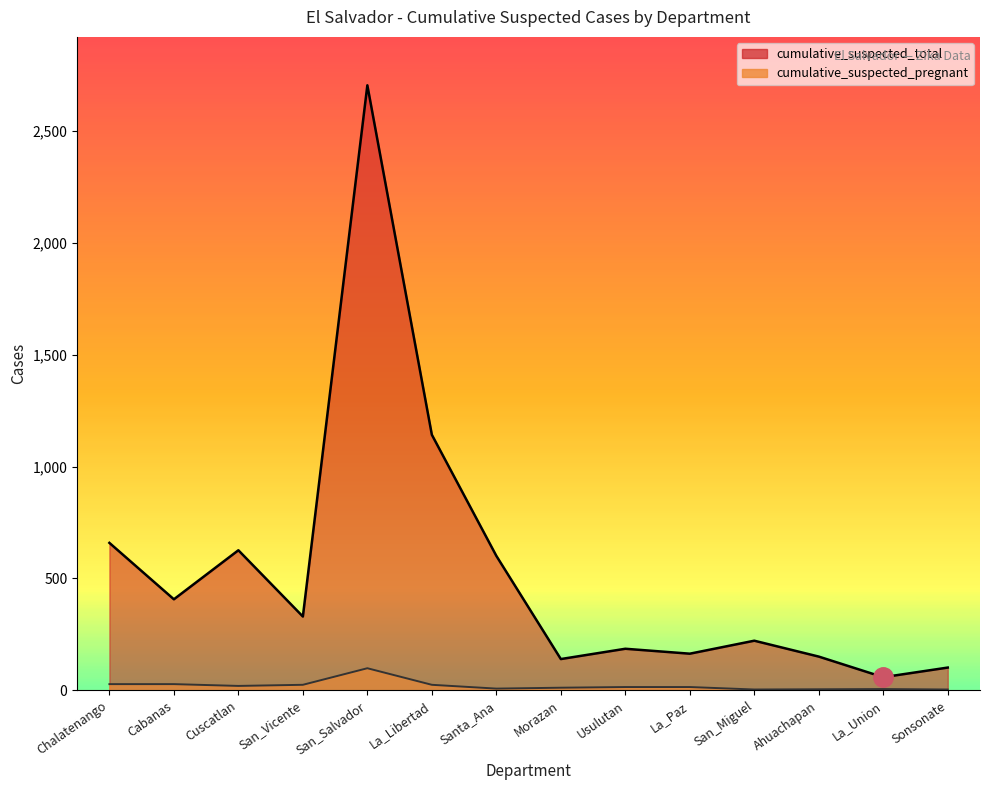

True or false: cumulative_suspected_pregnant and cumulative_suspected_total intersect in this chart.

False